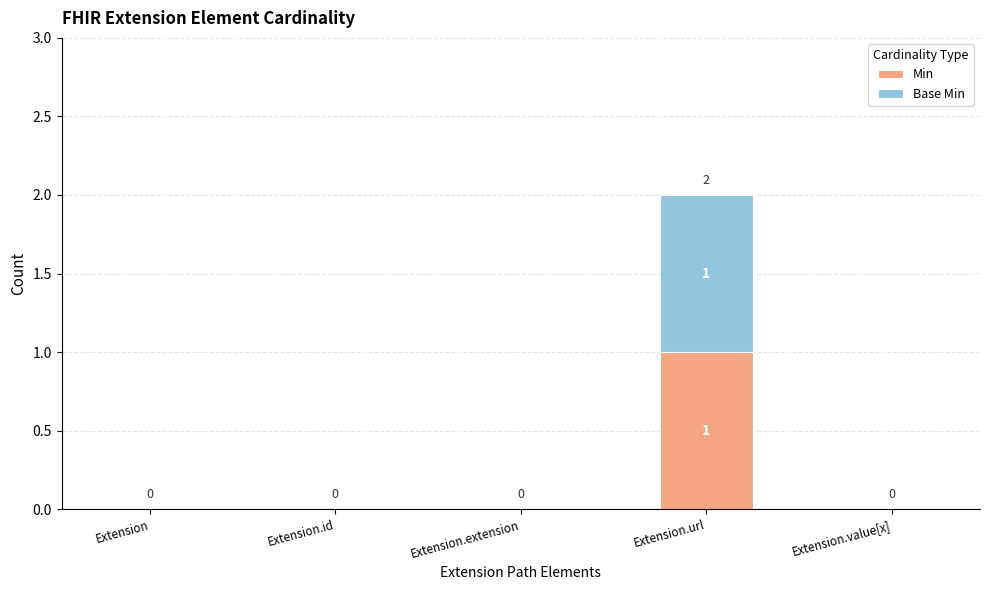

Reading left to right, transcribe the values for Min.

Extension=0	Extension.id=0	Extension.extension=0	Extension.url=1	Extension.value[x]=0